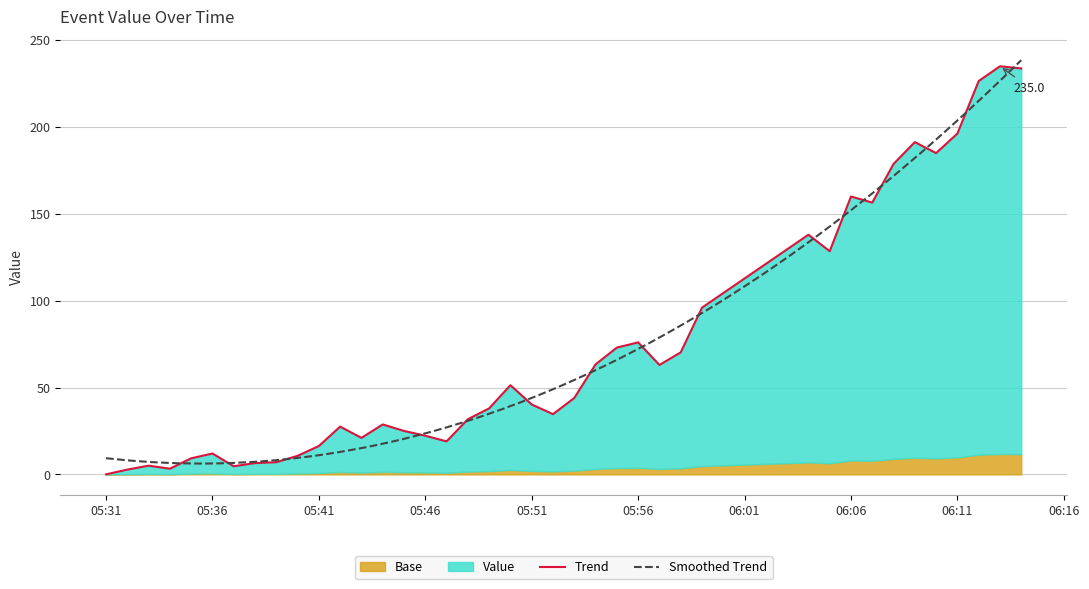

Reading right to left, what are all the values shown in this chart?

233.8	235.0	226.5	196.2	185.0	191.3	178.8	156.5	160.0	128.5	138.0	96.0	70.2	63.0	76.0	73.0	63.3	44.0	34.7	40.2	51.3	38.0	31.8	19.0	22.2	25.0	28.8	21.0	27.5	16.3	10.7	7.0	6.5	4.7	12.0	9.2	3.2	5.0	2.8	0.0